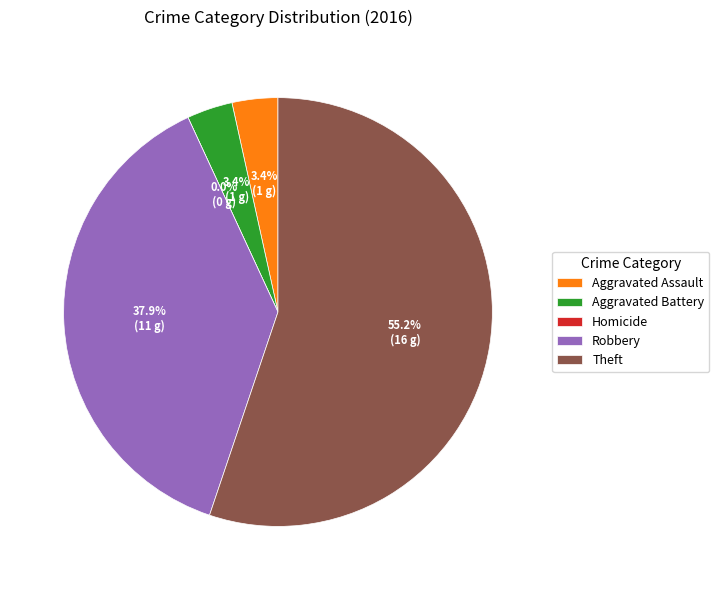

What is the largest slice in the pie chart?

Theft